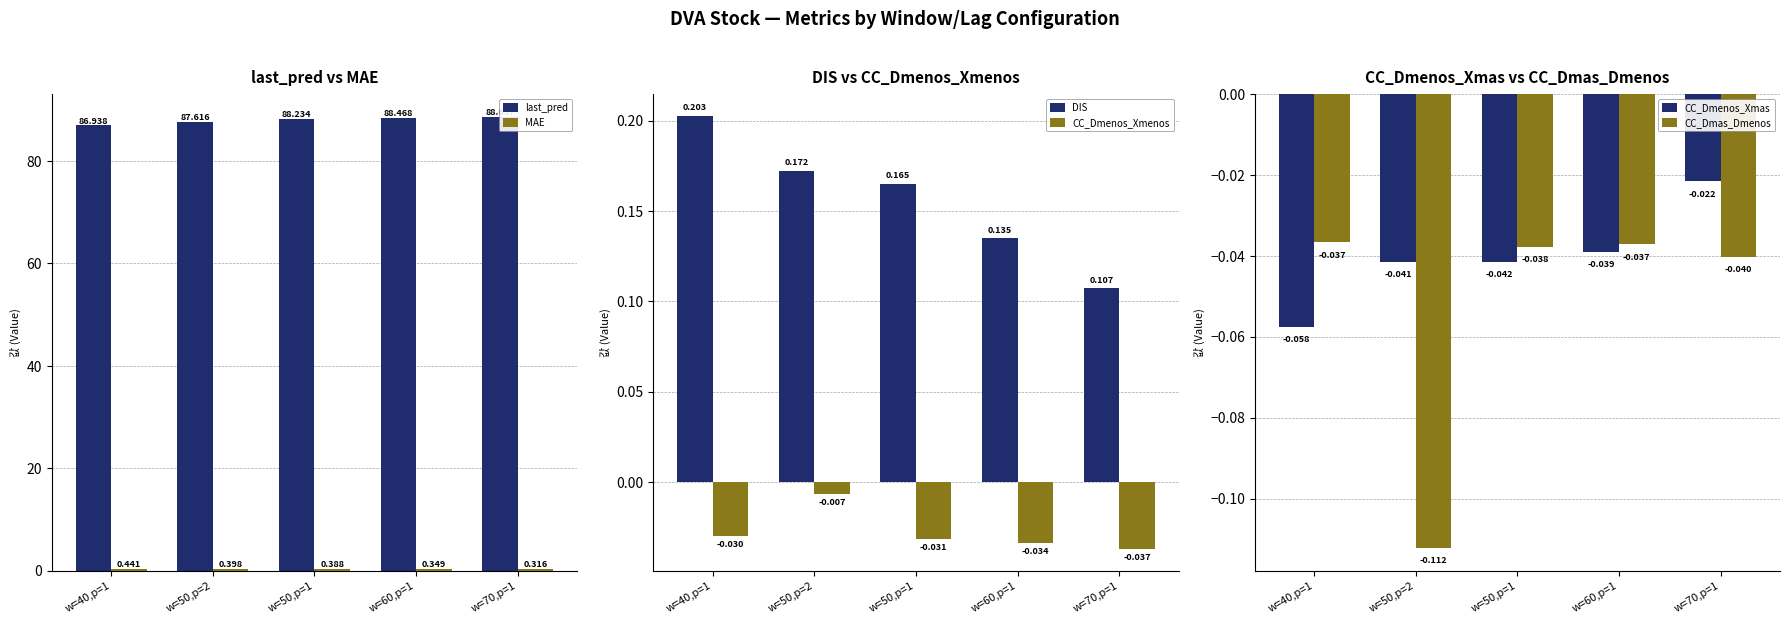

What is the maximum value shown in the chart?

88.7